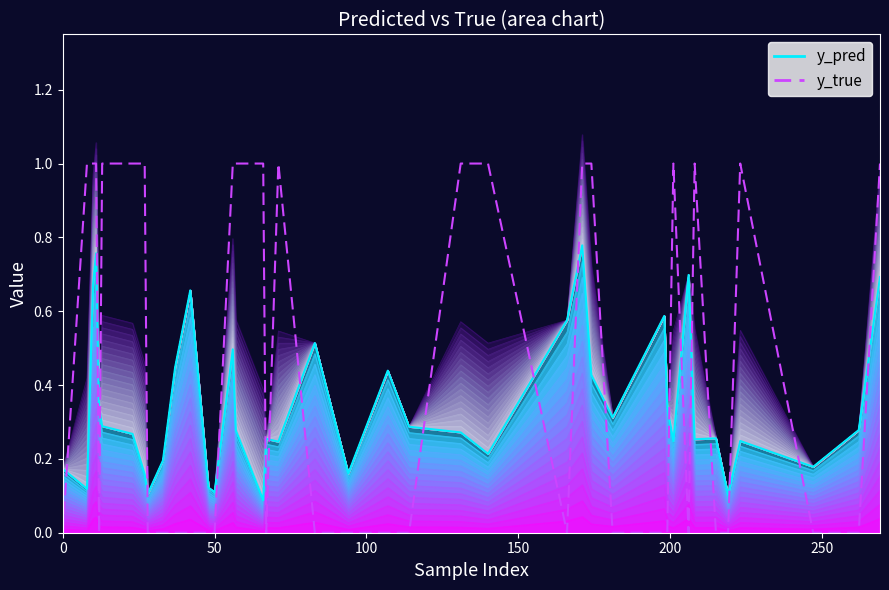

True or false: y_pred (line) and y_true (line) cross at least once.

True